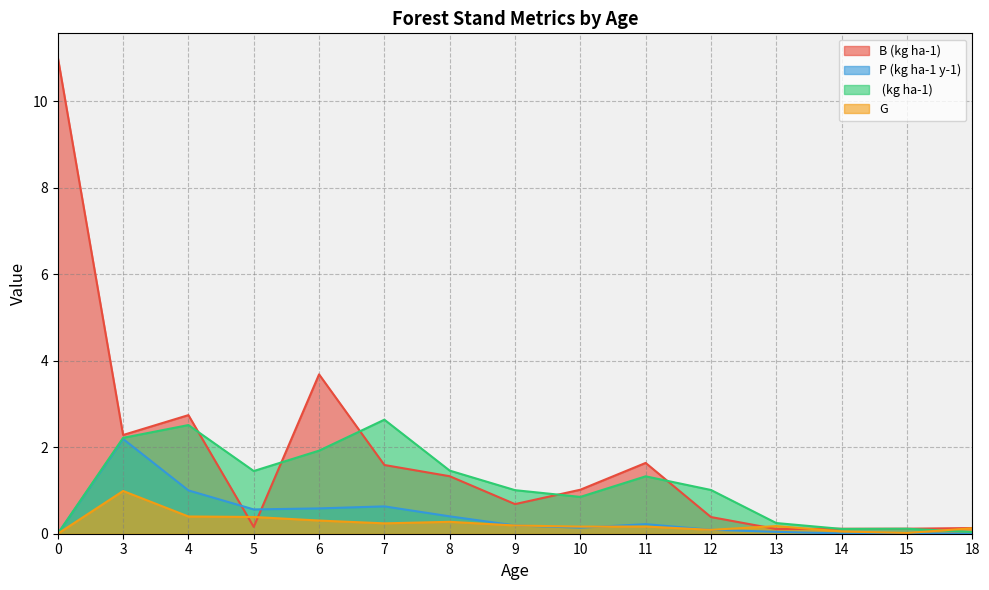

What are all the series names shown in the legend?

B (kg ha-1), P (kg ha-1 y-1),  (kg ha-1), G